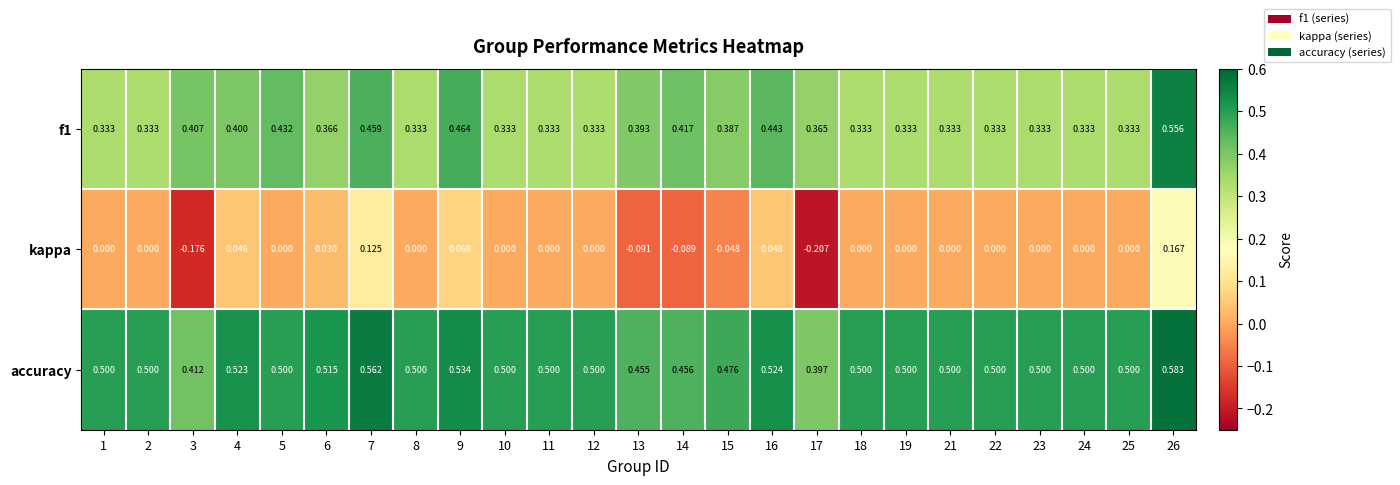

Which series has the largest total across all categories?

accuracy